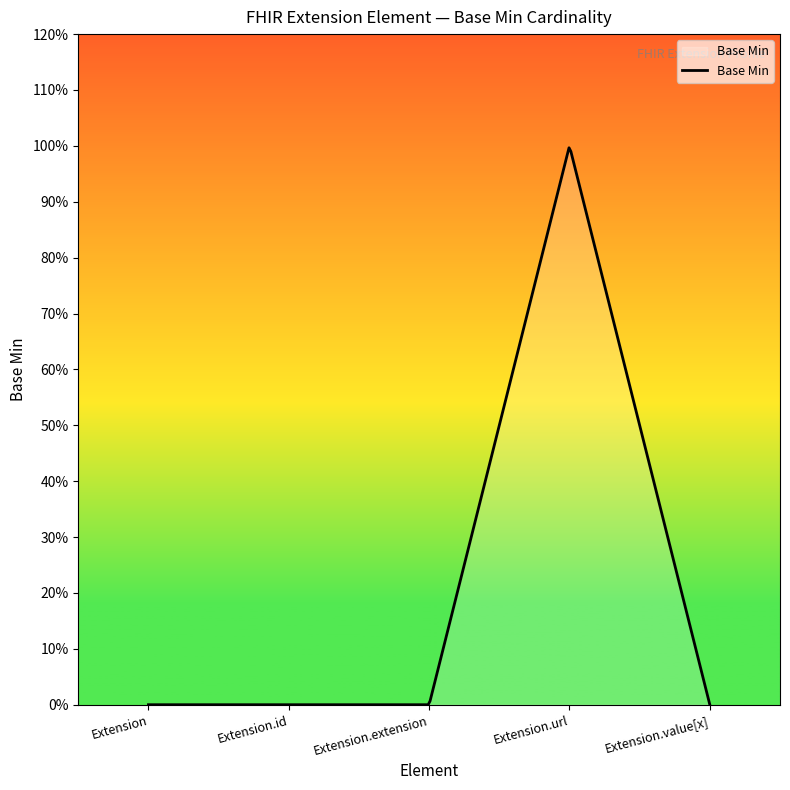

What is the label of the 3rd point from the left?

Extension.extension